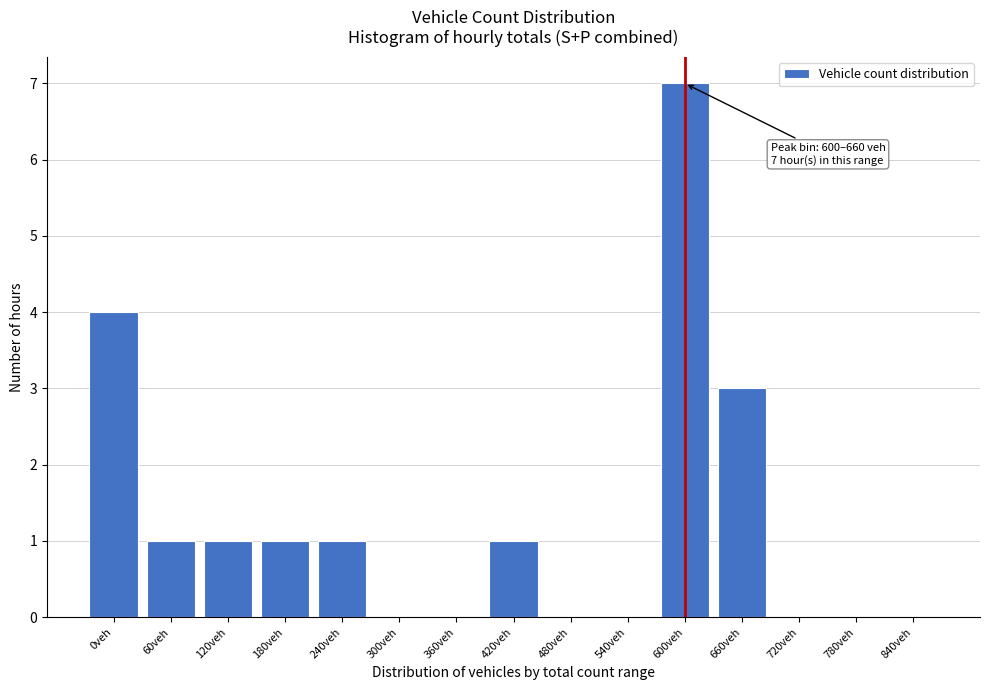

Reading left to right, what are all the values shown in this chart?

0veh=4	60veh=1	120veh=1	180veh=1	240veh=1	300veh=0	360veh=0	420veh=1	480veh=0	540veh=0	600veh=7	660veh=3	720veh=0	780veh=0	840veh=0